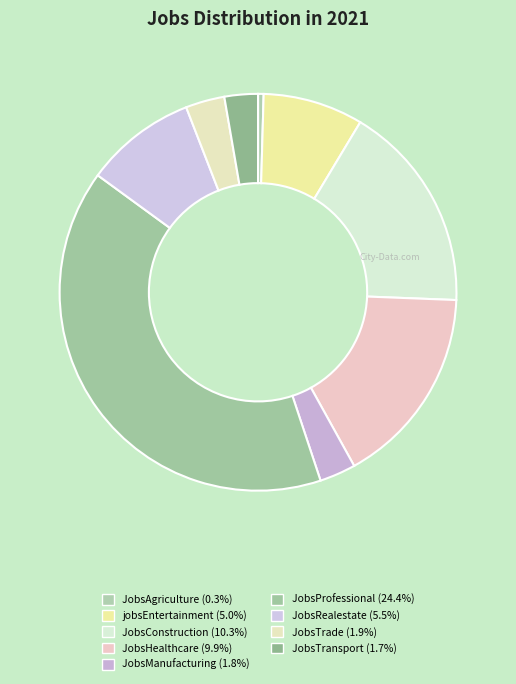

How many slices are in this pie chart?

9